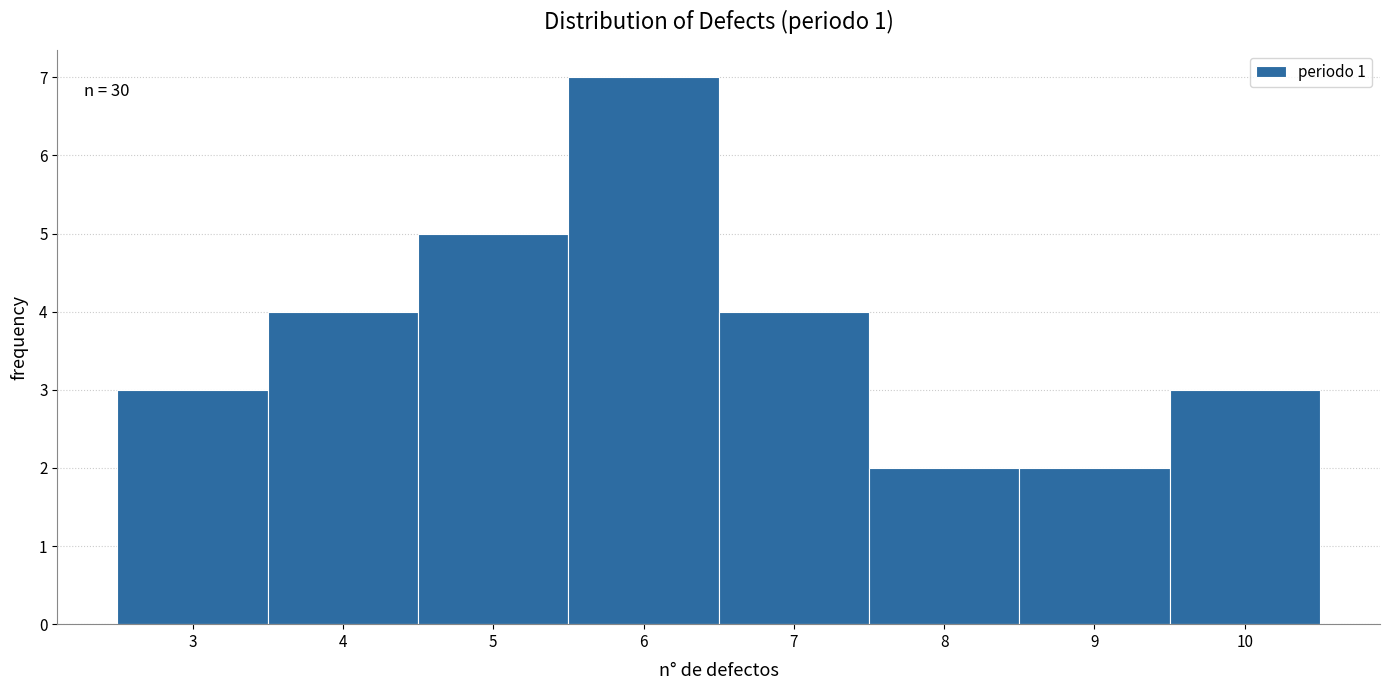

Over which range of the x-axis is the bar tallest?

5.5 to 6.5